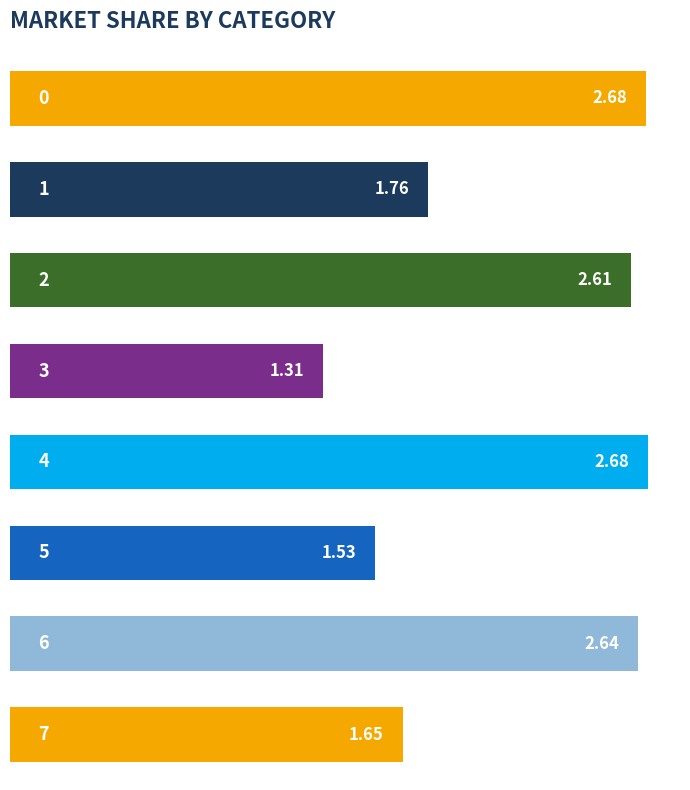

How many bars are there in total?

8